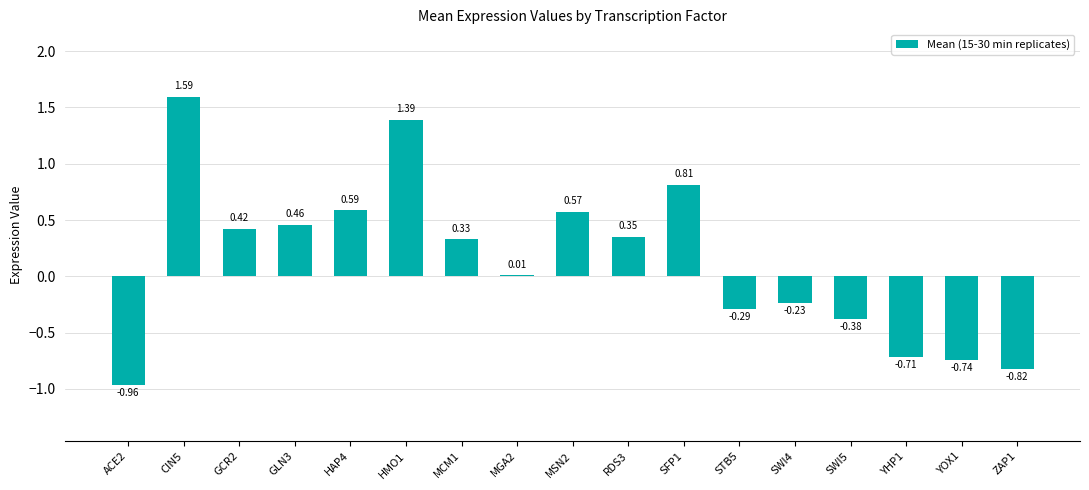

What is the change in value from ACE2 to MCM1?

+1.3